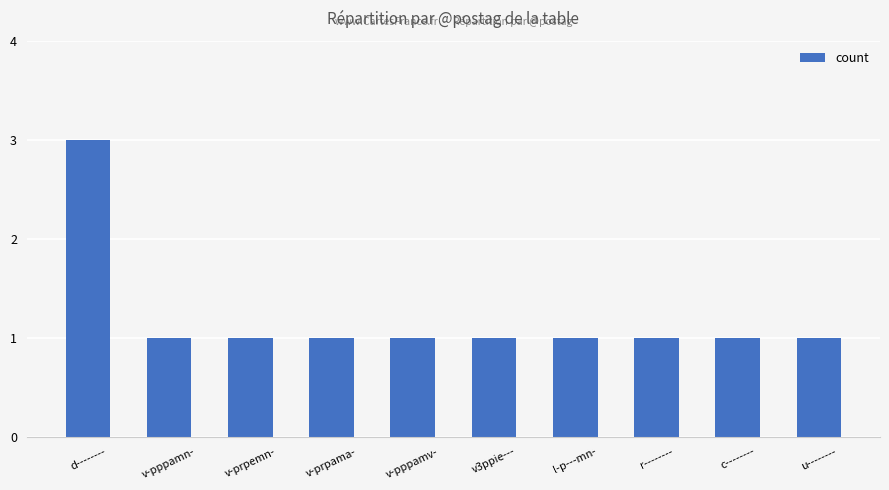

Approximately how many times larger is the value at v-prpemn- compared to v-prpama-?

1.0